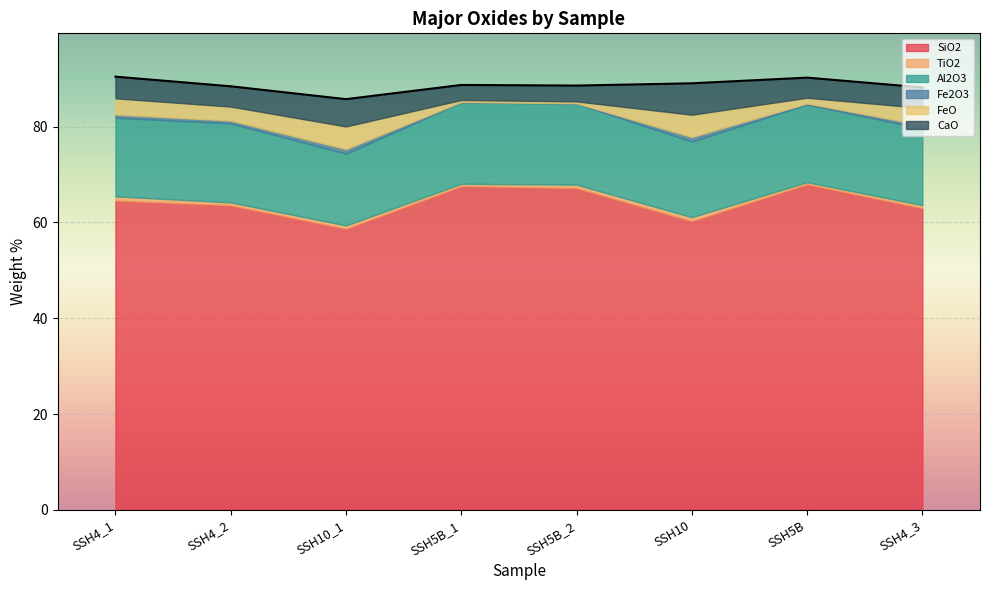

What is the maximum value shown in the chart?

68.0